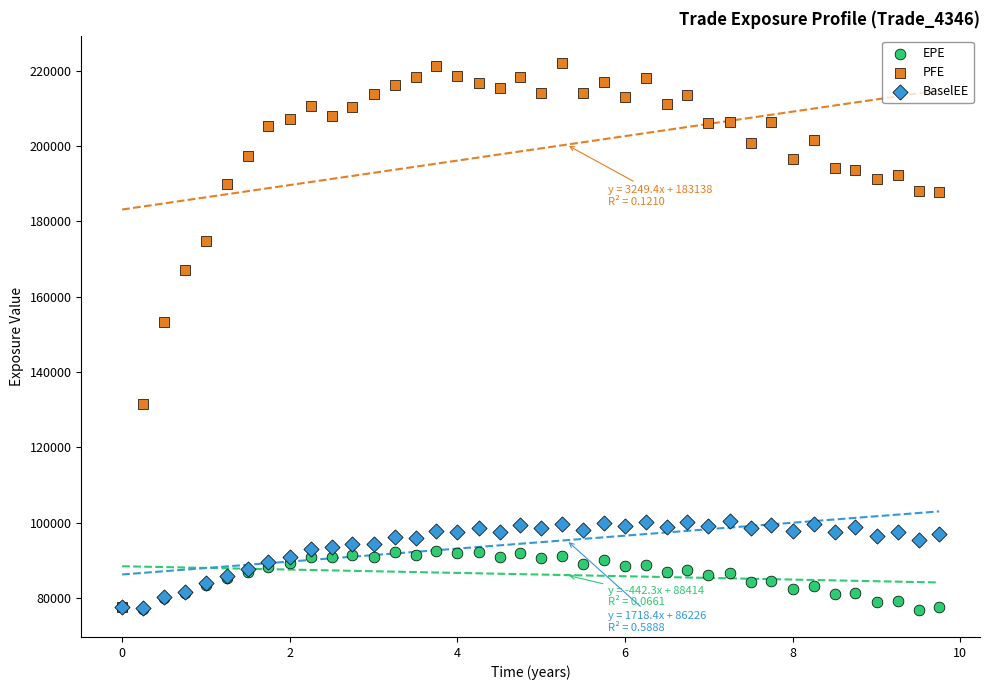

Which series has the widest spread of Y values?

PFE